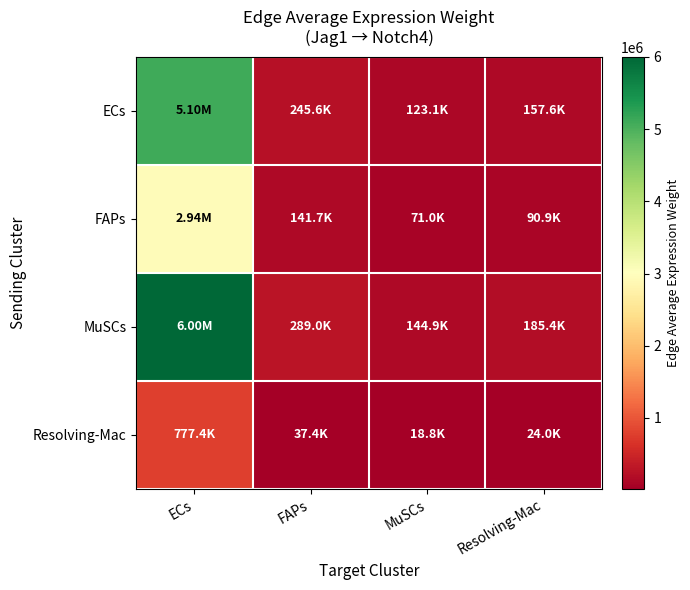

Reading left to right, what are all the values shown in this chart?

ECs: ECs=5101394.0	FAPs=245631.4	MuSCs=123101.6	Resolving-Mac=157556.5
FAPs: ECs=2941895.2	FAPs=141651.8	MuSCs=70990.8	Resolving-Mac=90860.4
MuSCs: ECs=6002758.0	FAPs=289032.0	MuSCs=144852.4	Resolving-Mac=185395.1
Resolving-Mac: ECs=777429.1	FAPs=37433.1	MuSCs=18760.1	Resolving-Mac=24010.9